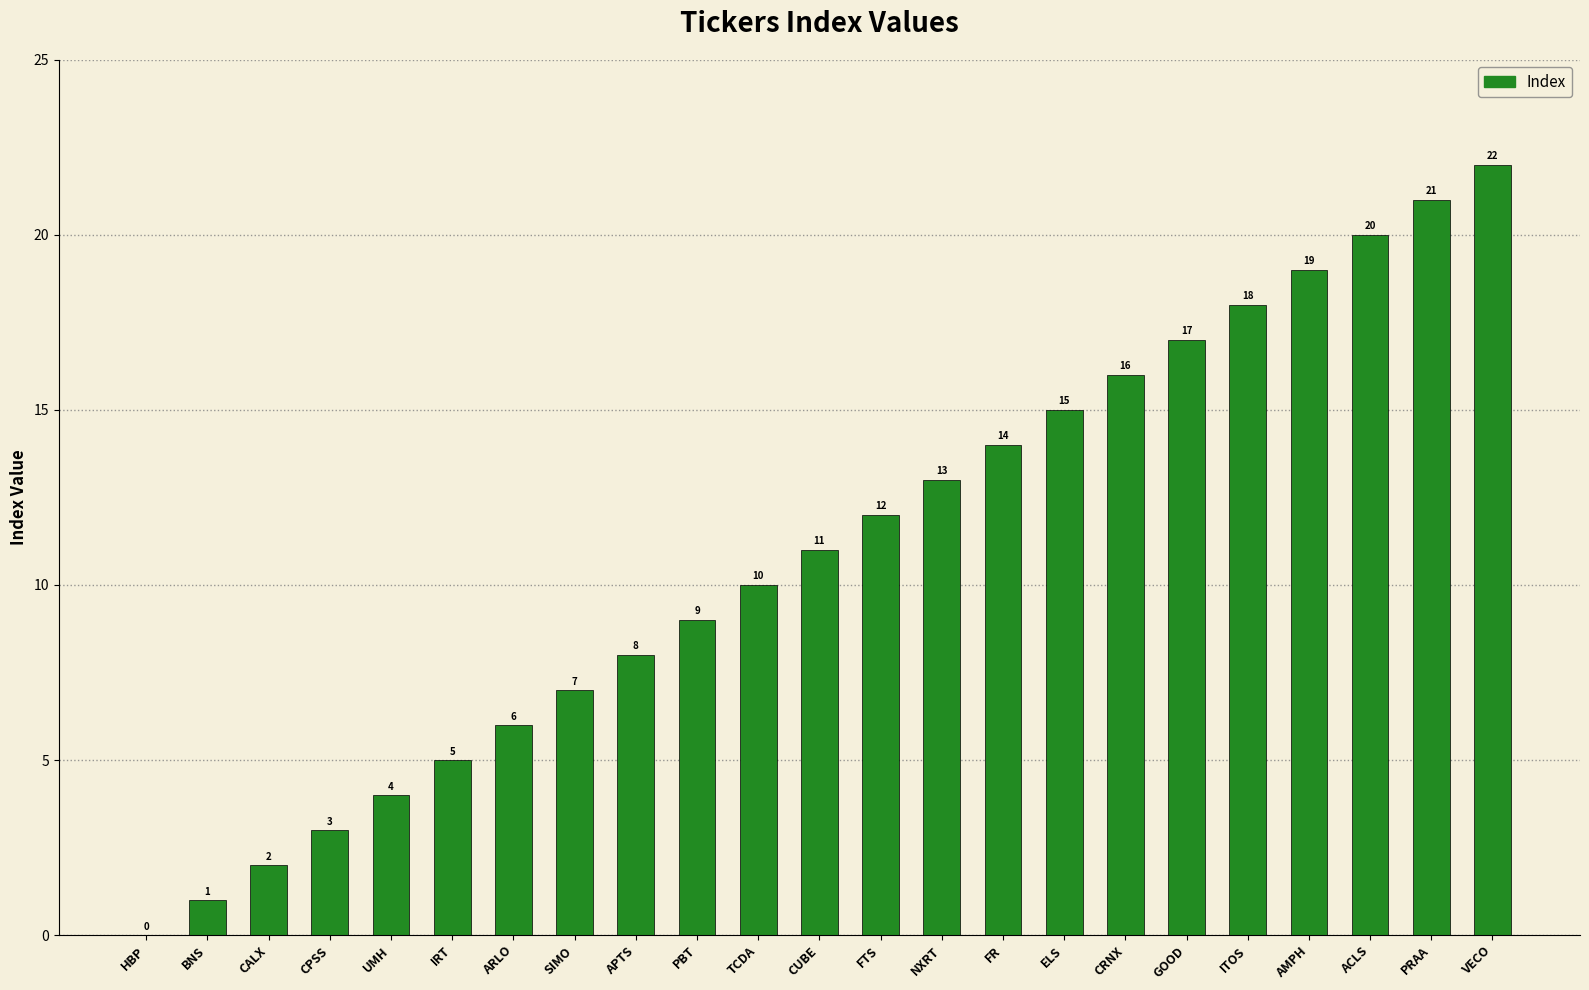

How many categories are shown in the chart?

23